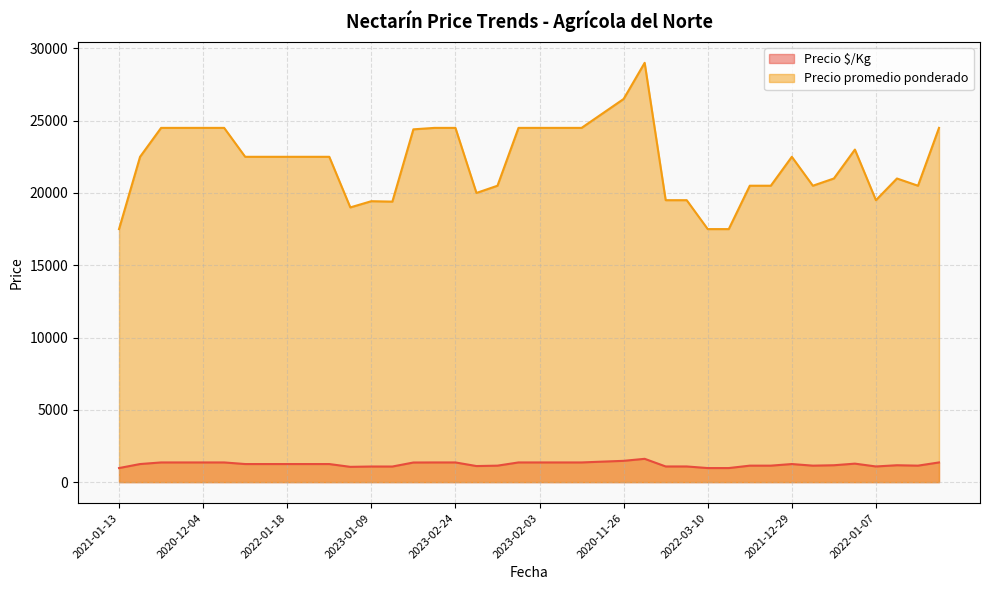

The Precio promedio ponderado series shows 35939 at 2020-12-04. True or false?

False